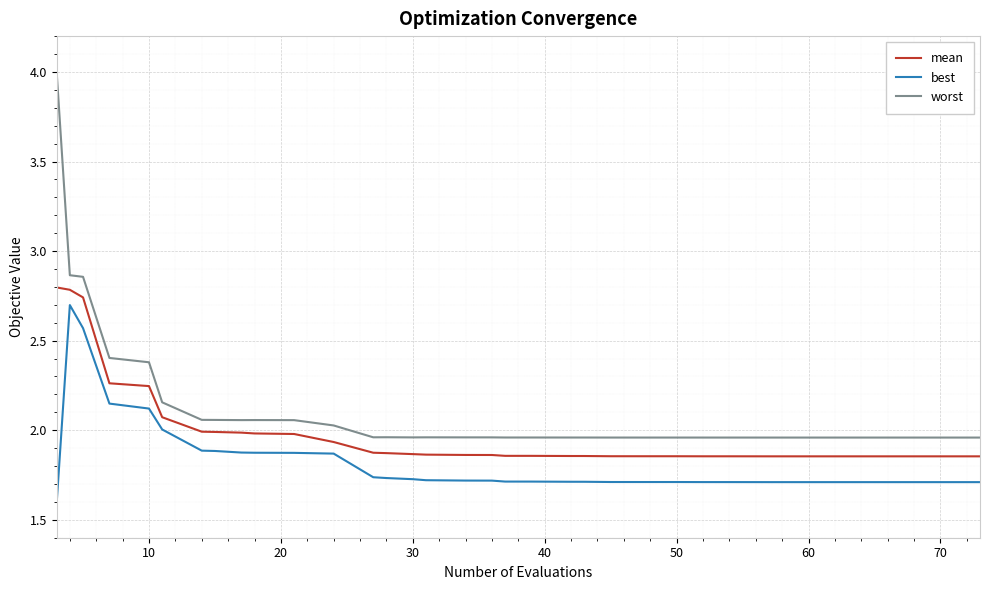

Does the chart have visible grid lines?

Yes